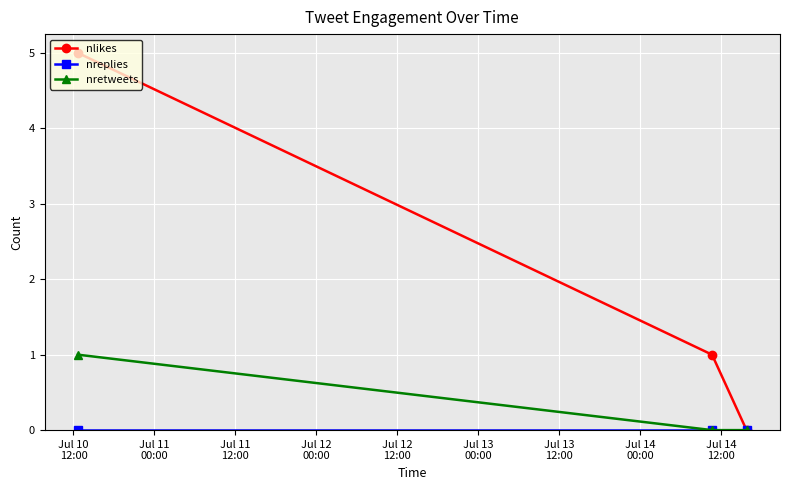

Which series has the largest total across all categories?

nlikes